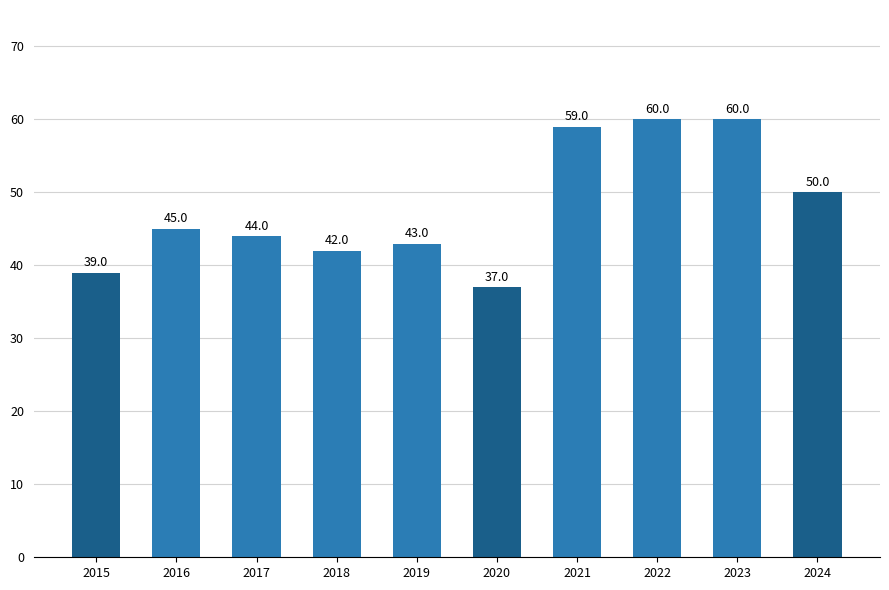

Where is the data nearest to the value 48?

2024